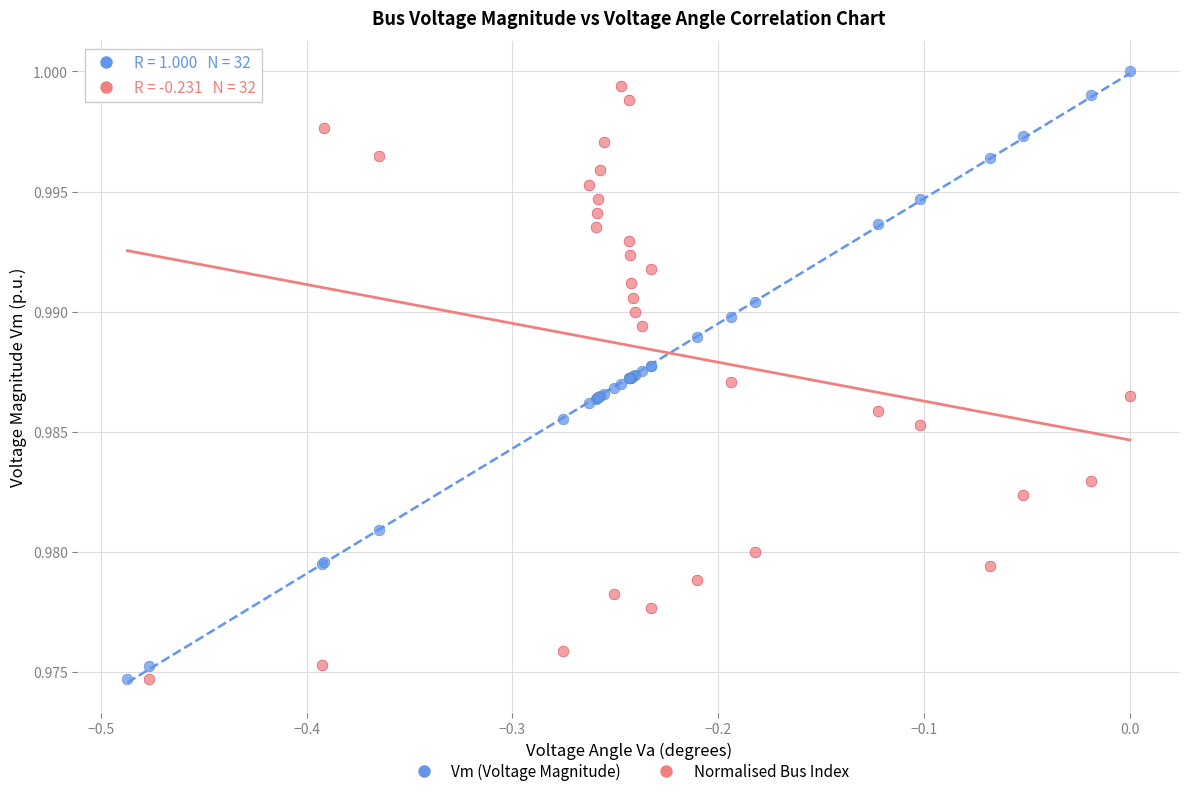

What are all the series names shown in the legend?

Vm (Voltage Magnitude), Normalised Bus Index